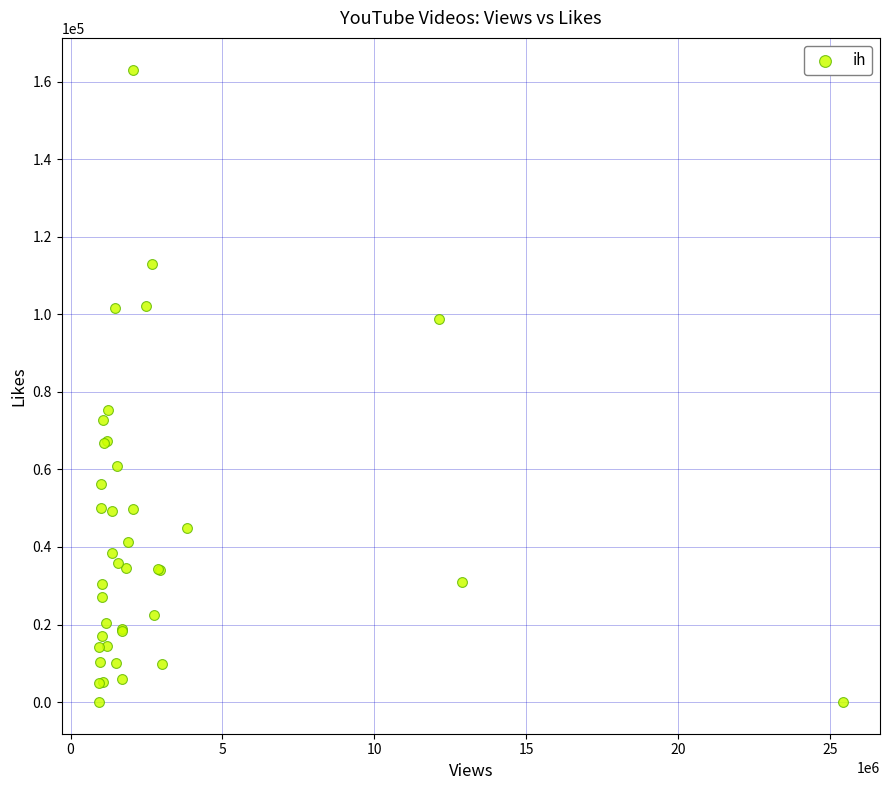

What Y value in the scatter plot is closest to 81560?

75199